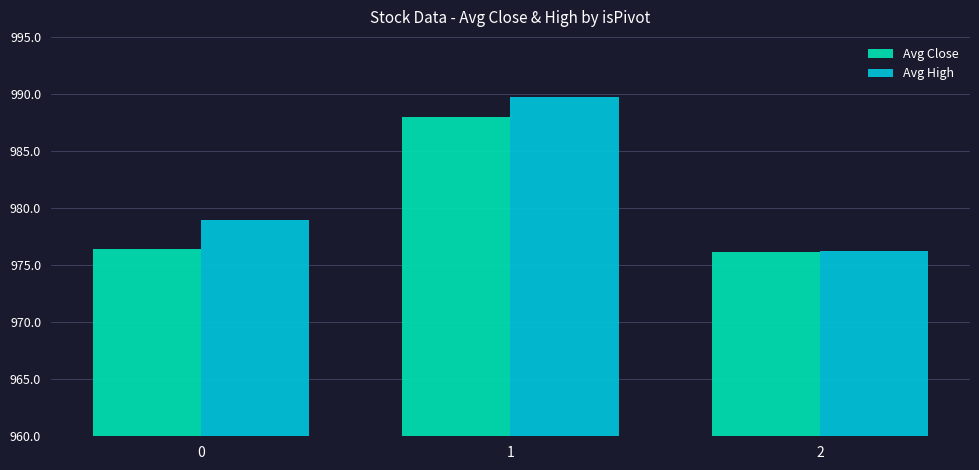

What is the difference between the second highest and minimum values in the Avg High series?

2.8